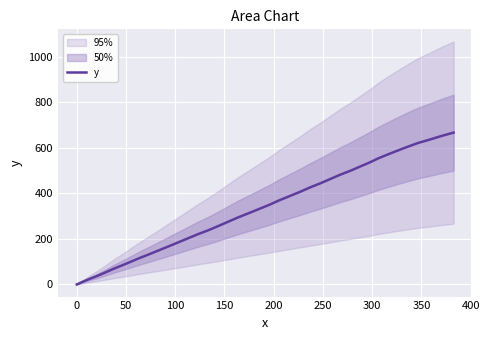

Is this an area chart (filled region under the line)?

No